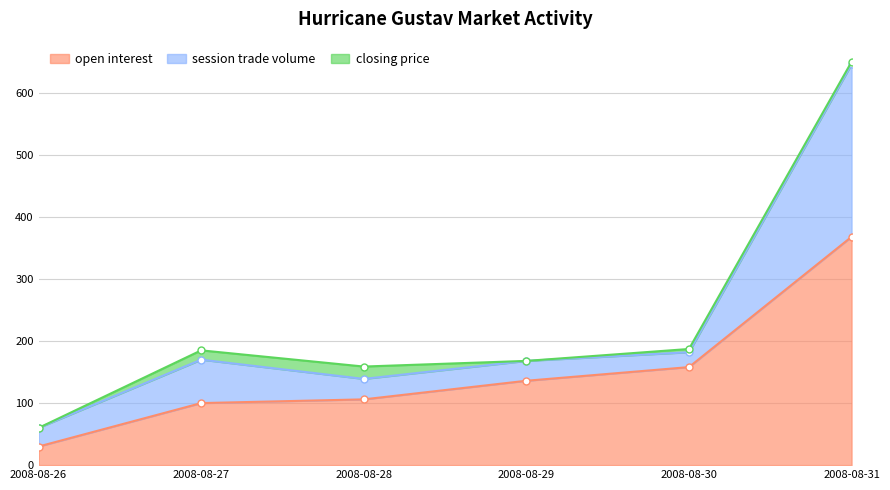

Which series has the widest spread of values?

open interest